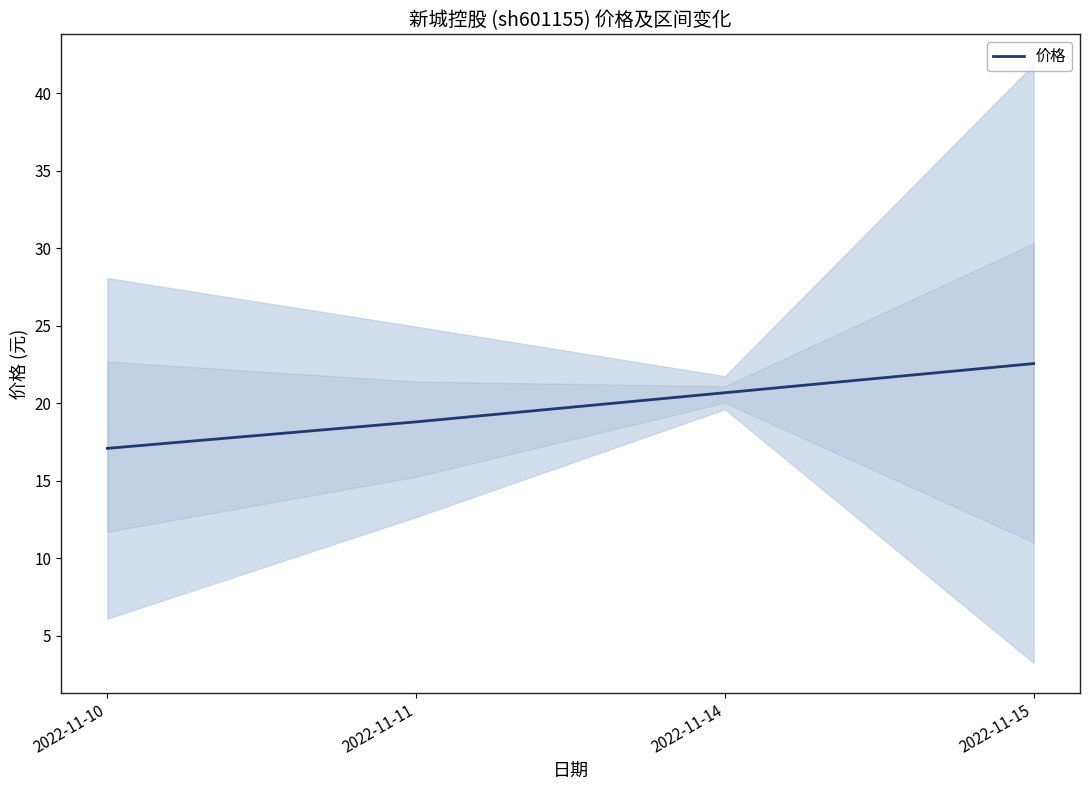

What is the ratio of the value at 2022-11-14 to the value at 2022-11-10?

1.2